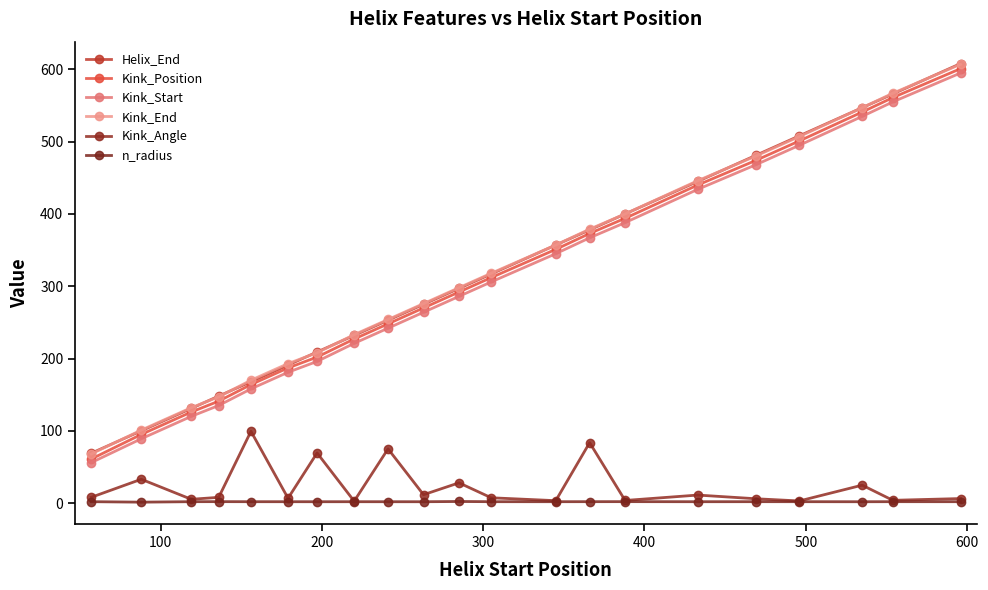

What is the sum of all Helix_End values?

6680.0